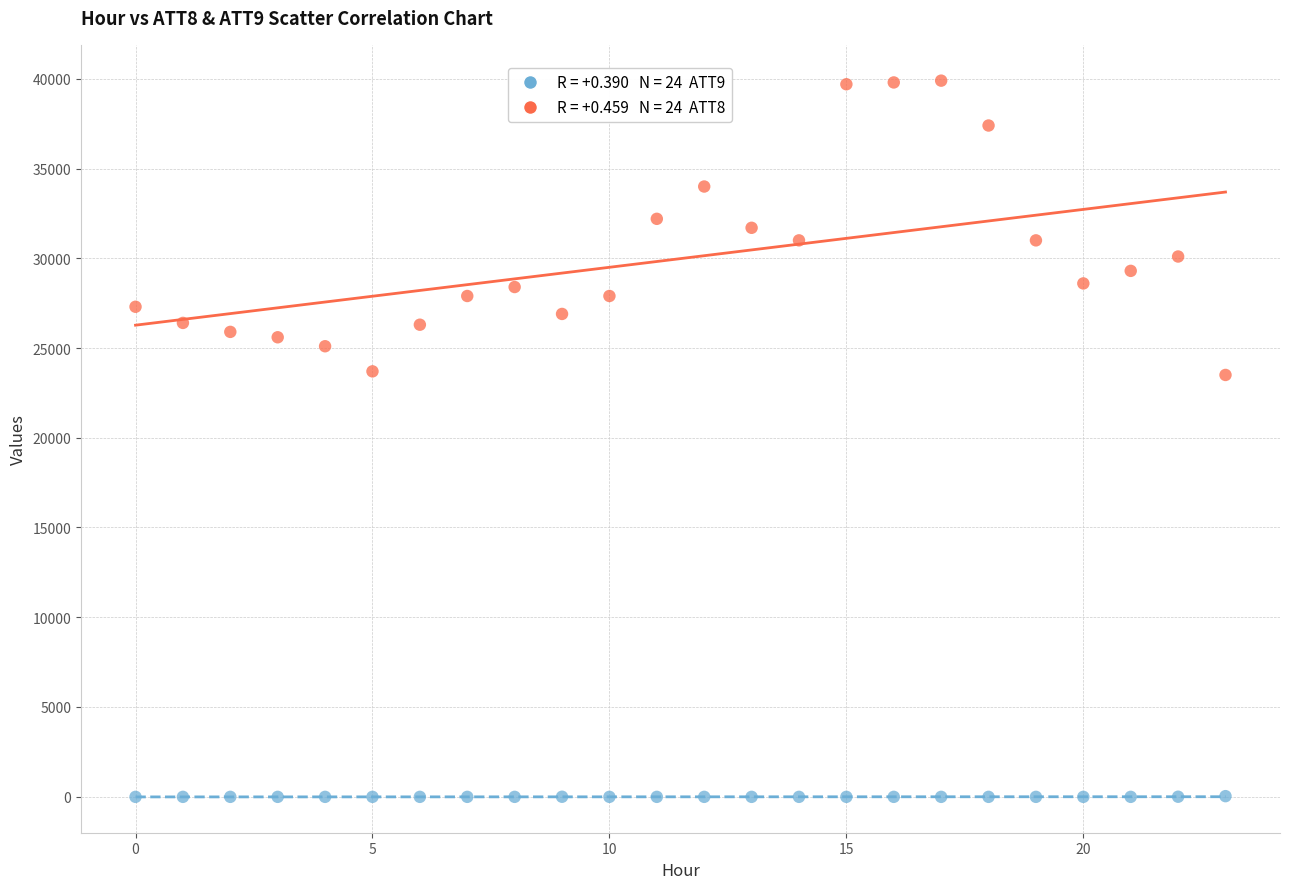

Across all data points, what is the range of Y values (max minus min)?

39910.0